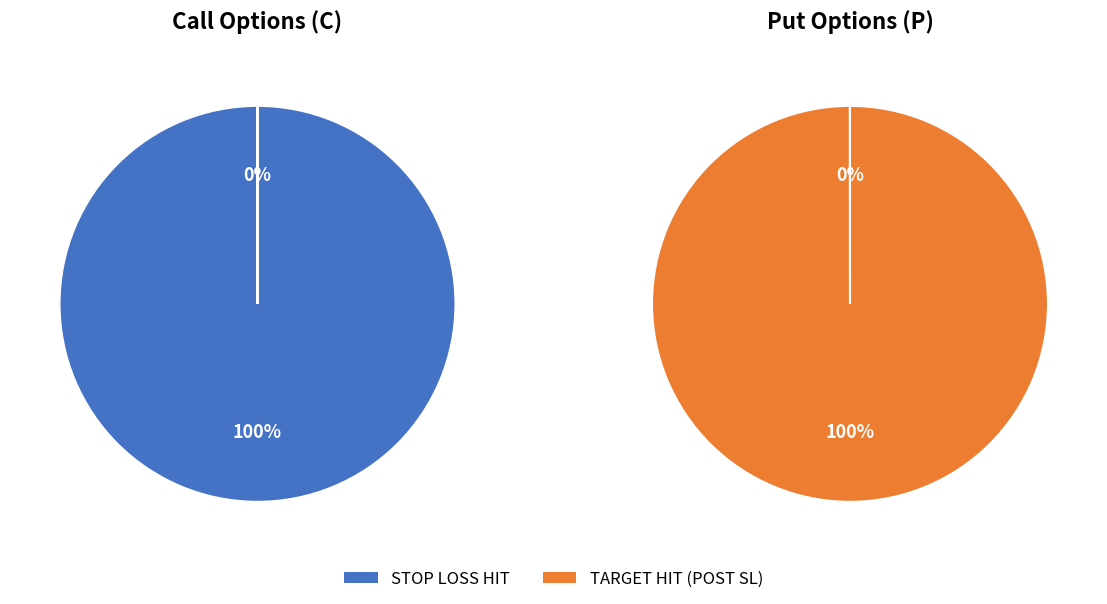

Is it true that 0 is 1% of the pie?

False